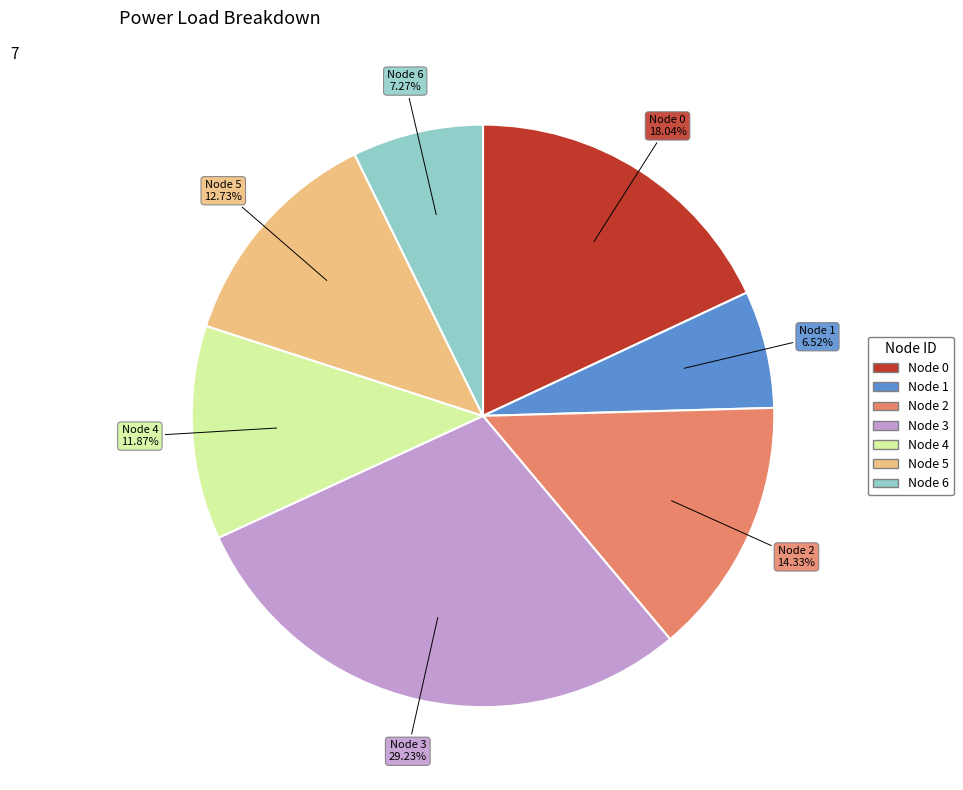

Is there a majority slice in this chart?

No